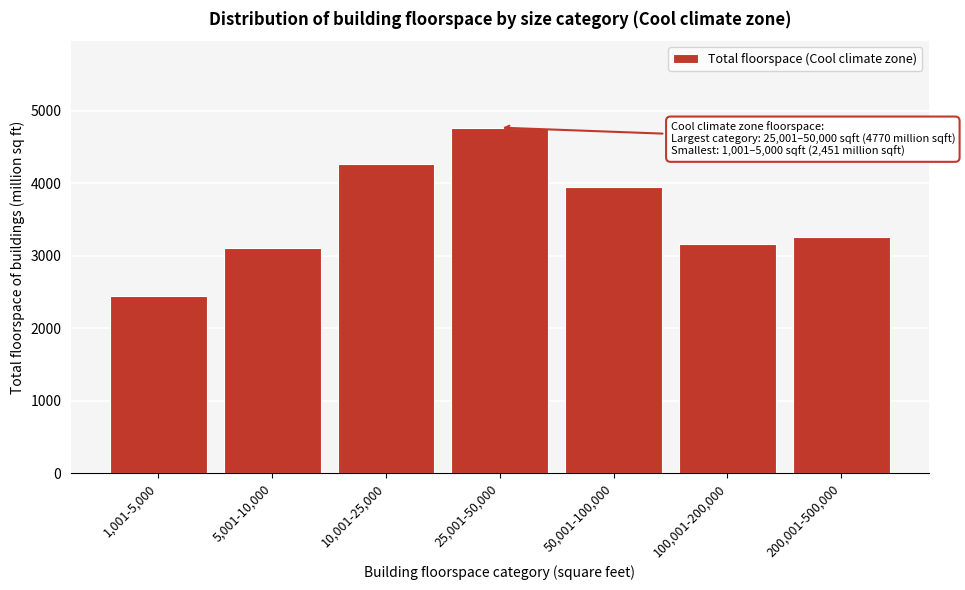

Reading right to left, list all the values displayed in this chart.

3254	3162	3950	4770	4273	3111	2451